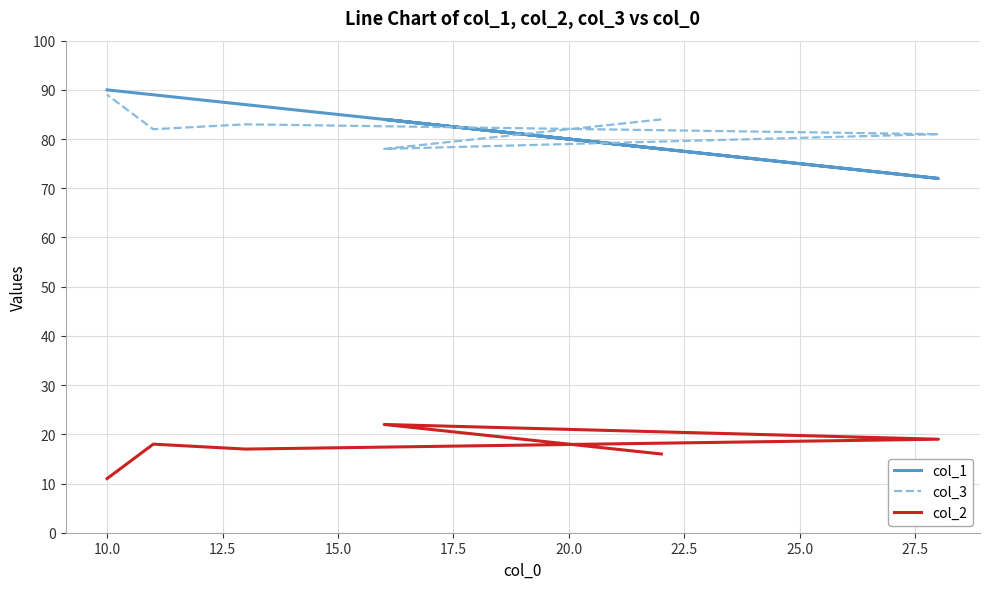

Is it true that col_3 equals 17 at 10.0?

False